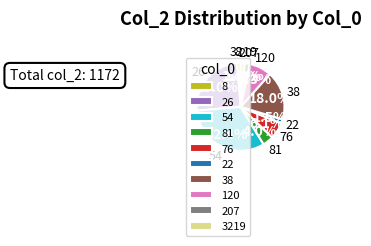

What is the total percentage of 3219 and 38?

19.5%